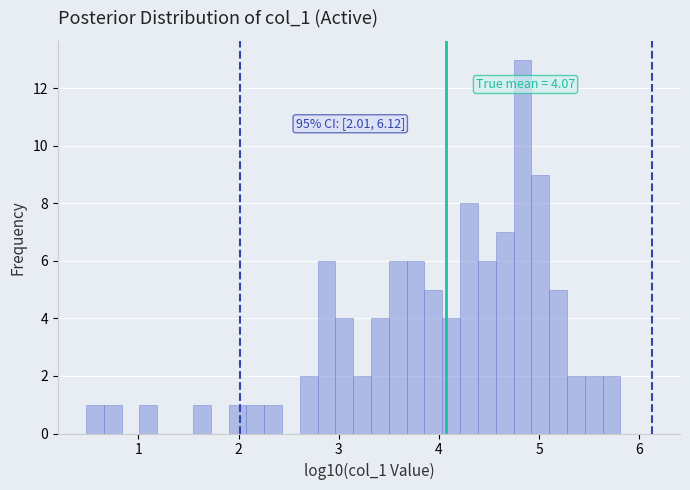

Around what value on the x-axis is the tallest bar? Give the approximate position of its centre, as read against the axis.

4.8